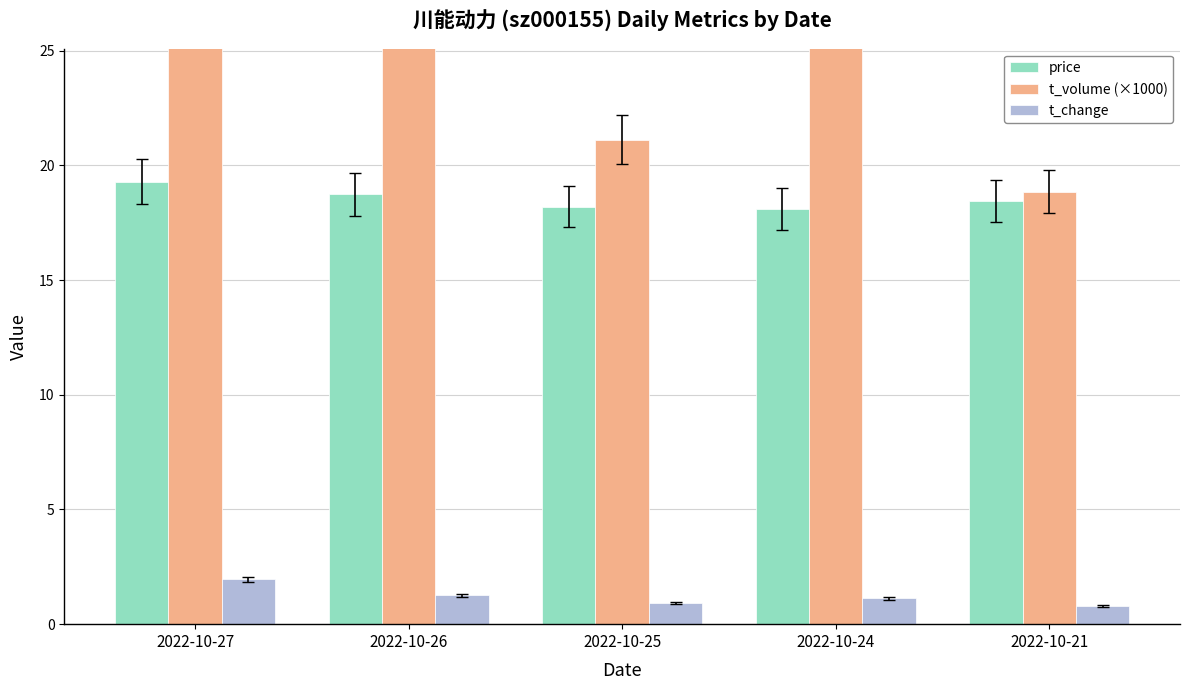

Rank the series by their average value, from highest to lowest.

t_volume (×1000), price, t_change